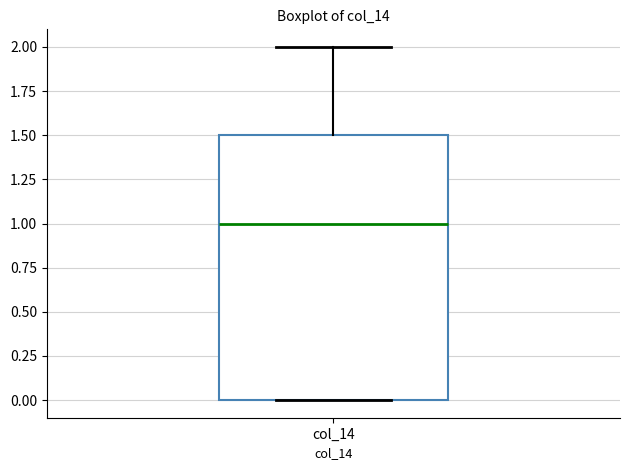

Read this box plot against the y-axis: the position of the median line, the range covered by the box, and the ends of both whiskers. The values are not printed on the chart, so give them approximately, as read against the axis.

median 1.0, box 0.0 to 1.5, whiskers 0.0 to 2.0